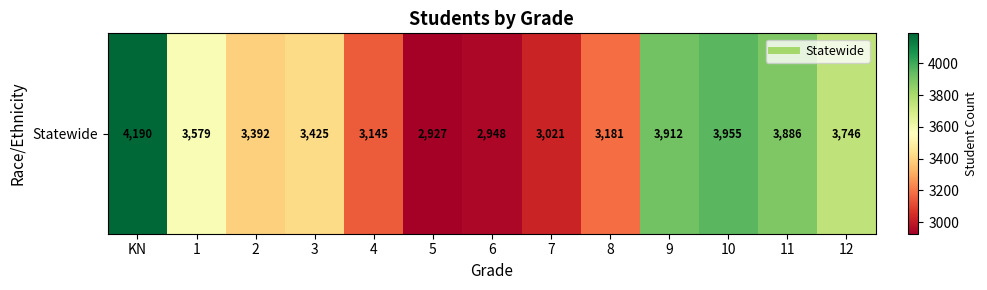

How many values exceed 3425?

6